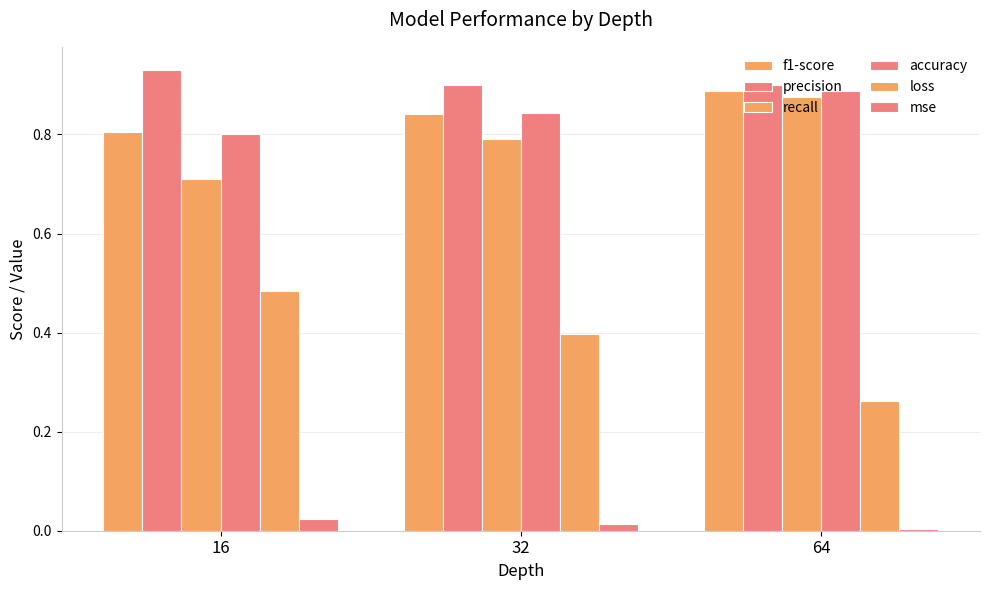

Reading left to right, transcribe all the data shown in this chart.

f1-score: 16=0.8	32=0.8	64=0.9
precision: 16=0.9	32=0.9	64=0.9
recall: 16=0.7	32=0.8	64=0.9
accuracy: 16=0.8	32=0.8	64=0.9
loss: 16=0.5	32=0.4	64=0.3
mse: 16=0.0	32=0.0	64=0.0